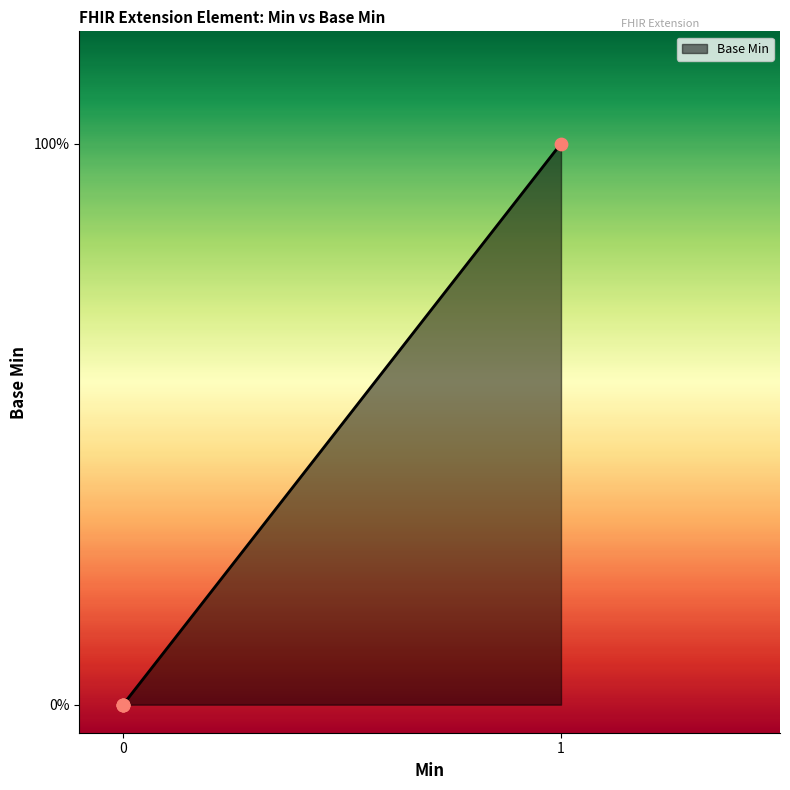

What is the change in value from 0 to 1?

+1